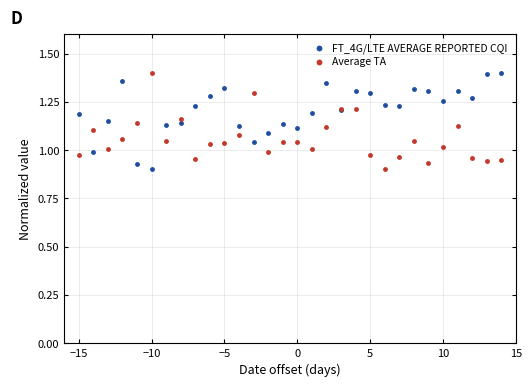

What is the X range (max minus min) for the scatter plot?

29.0